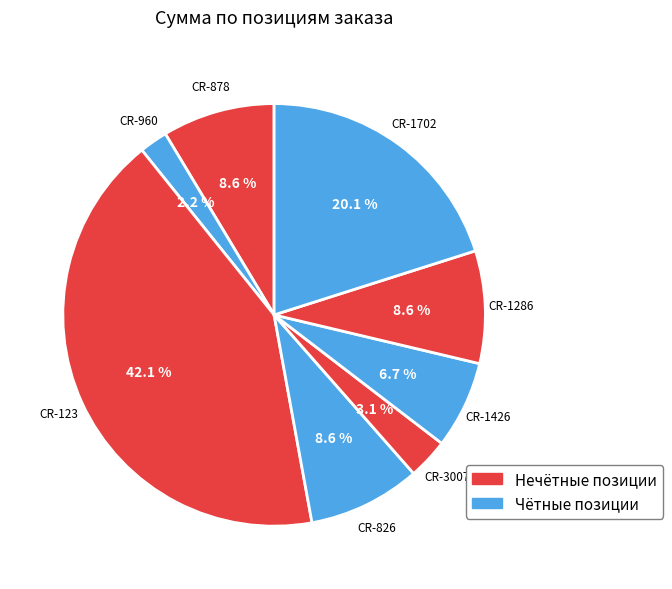

Is there a majority slice in this chart?

No